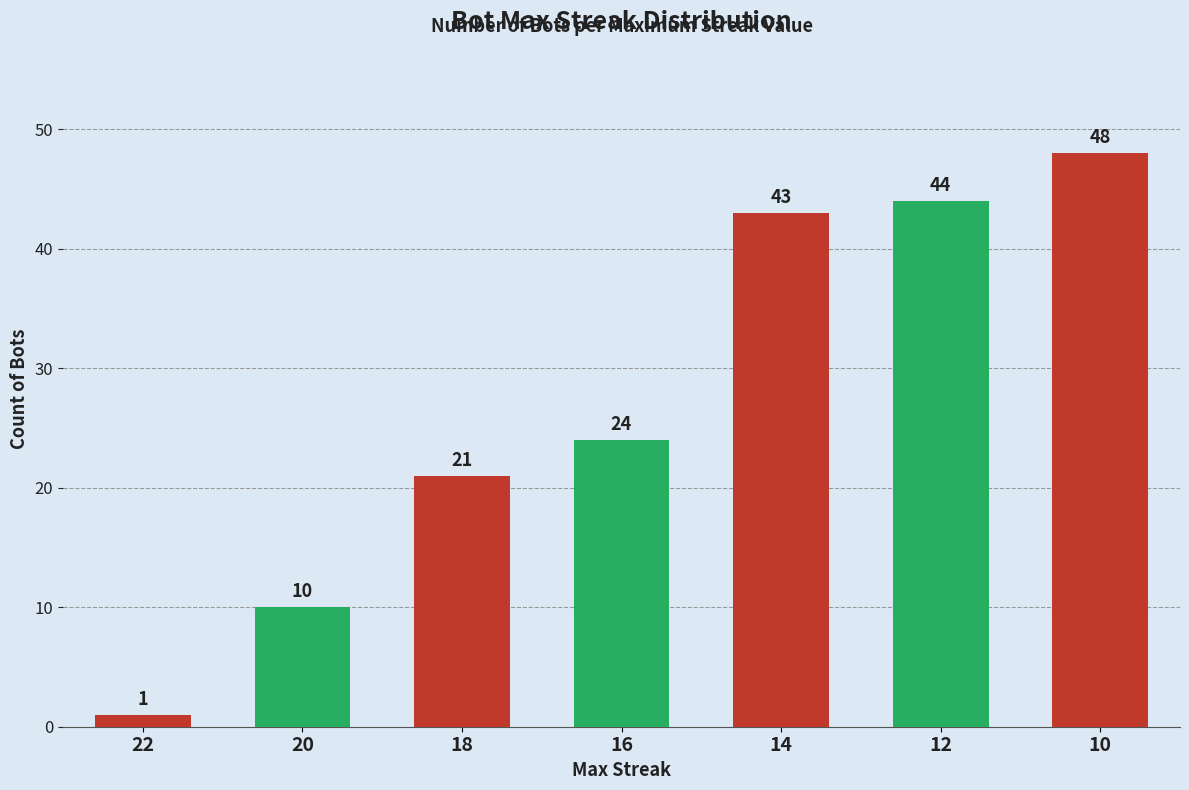

Which label corresponds to the largest value in the chart?

10